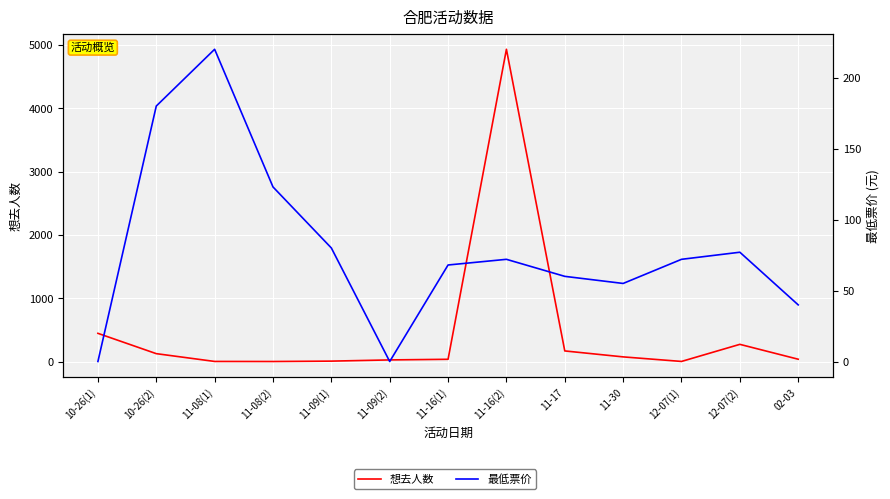

The 最低票价 series shows 82.2 at 11-17. True or false?

False